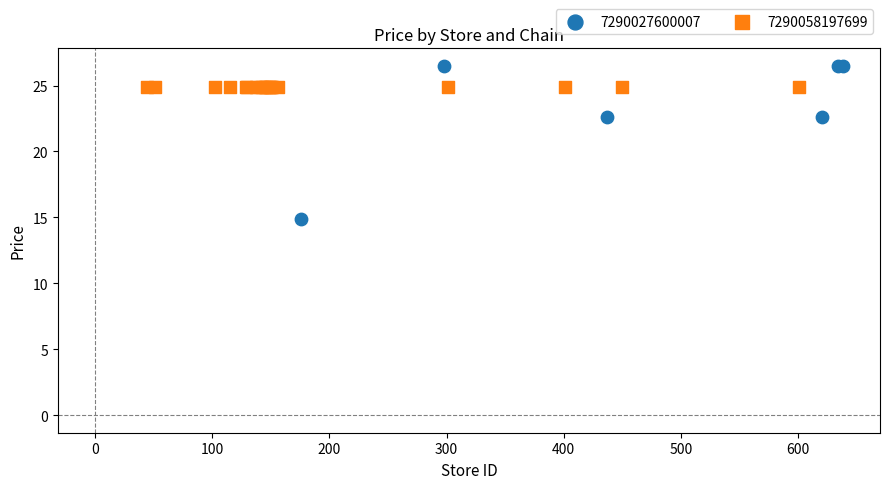

Which series reaches the minimum Y coordinate?

7290027600007